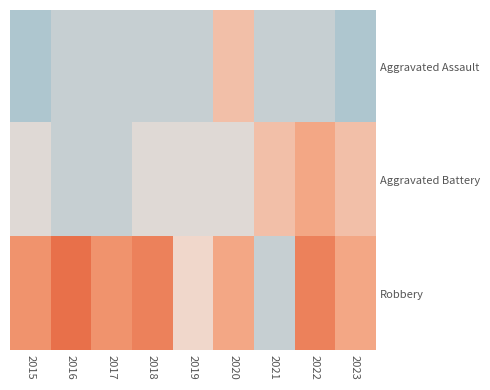

At how many categories does at least one series exceed 3?

8